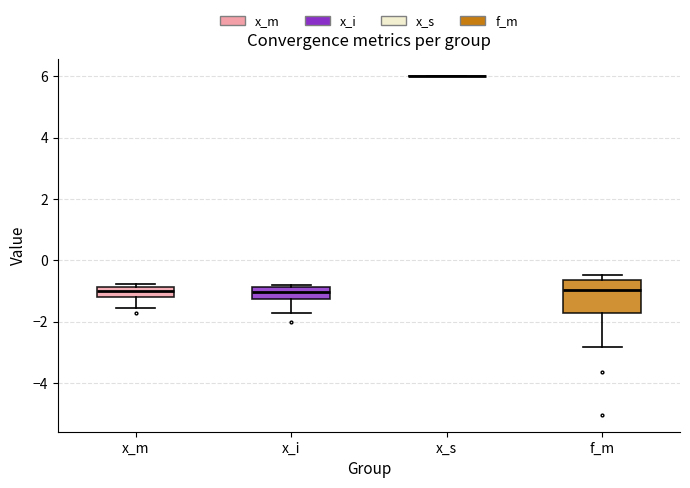

Which box is the tallest, from its lower edge to its upper edge?

f_m